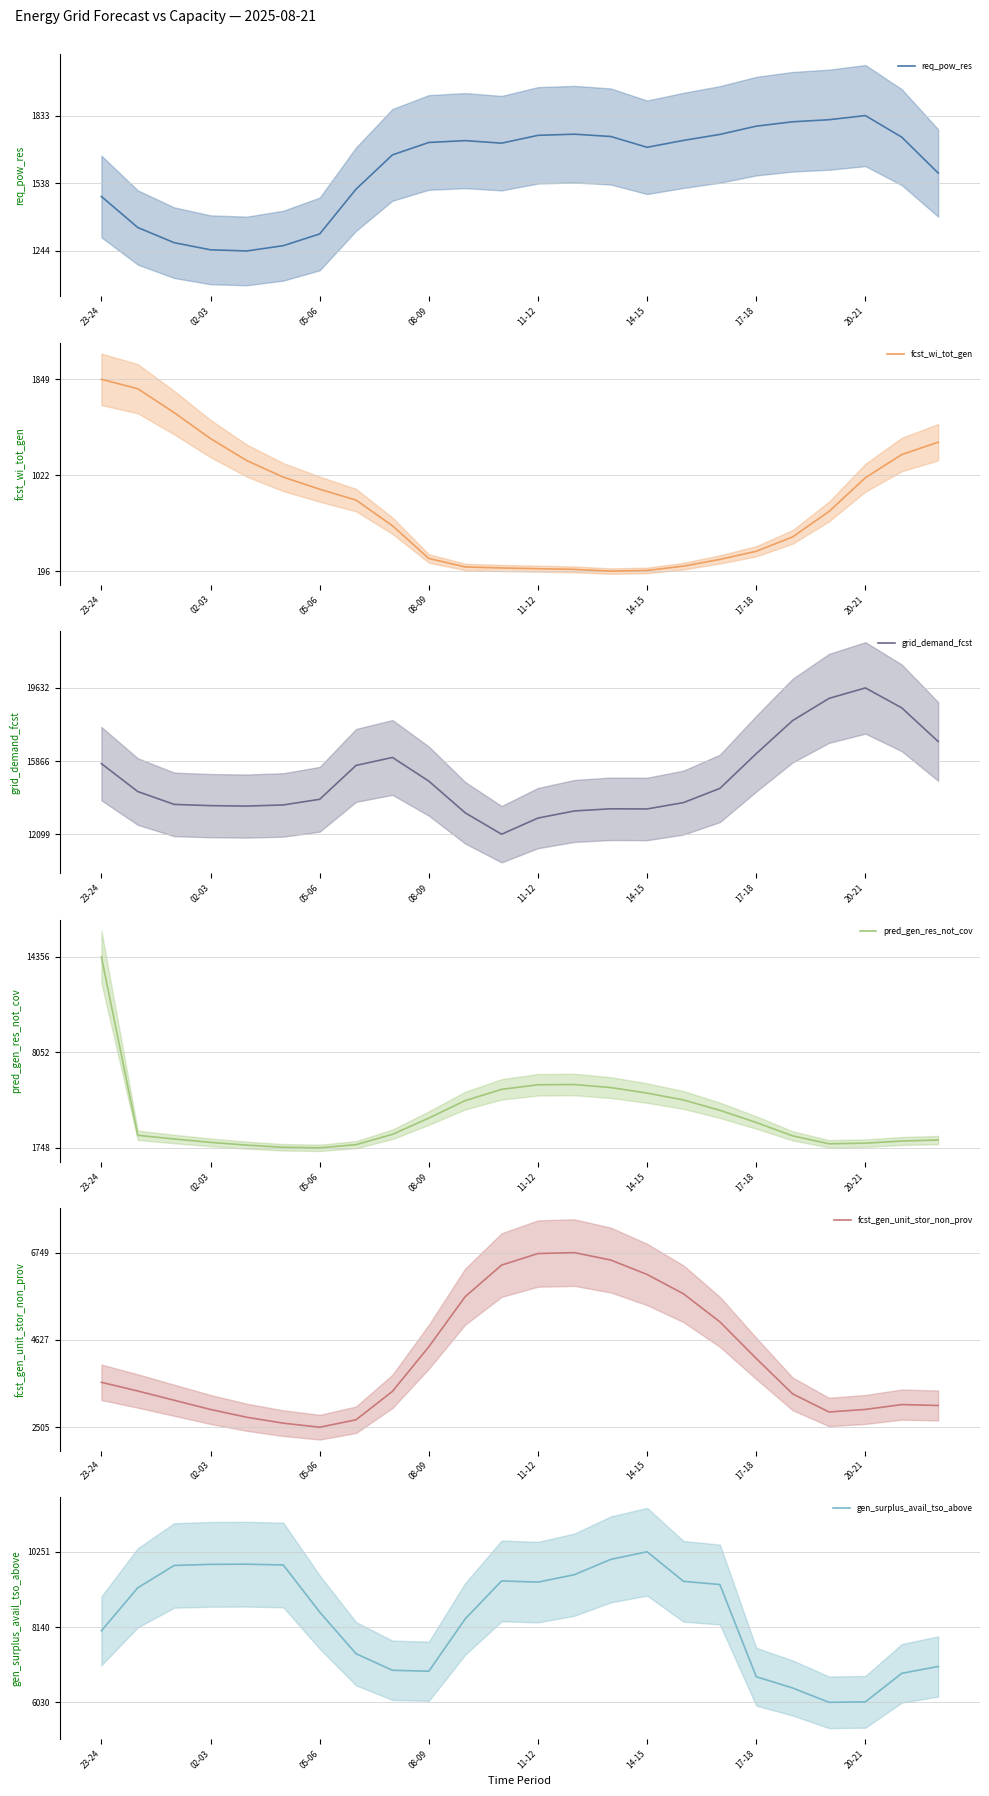

What is the lowest value of the req_pow_res series?

1244